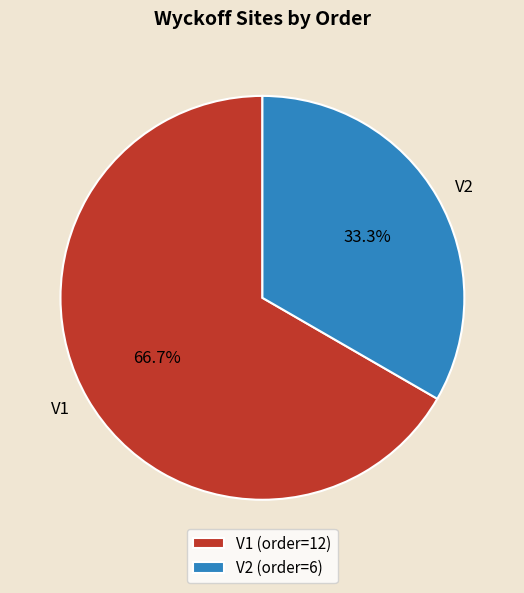

To the nearest percent, what is the combined percentage of V1 and V2?

100%